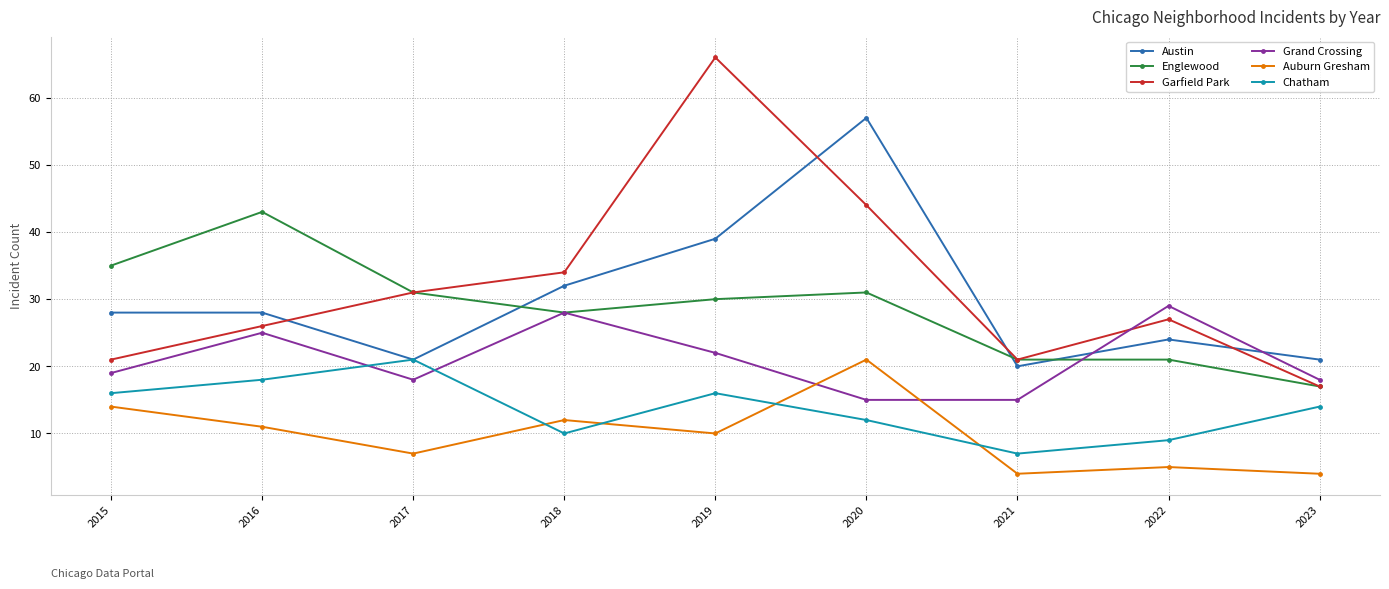

How many lines are shown in the chart?

6